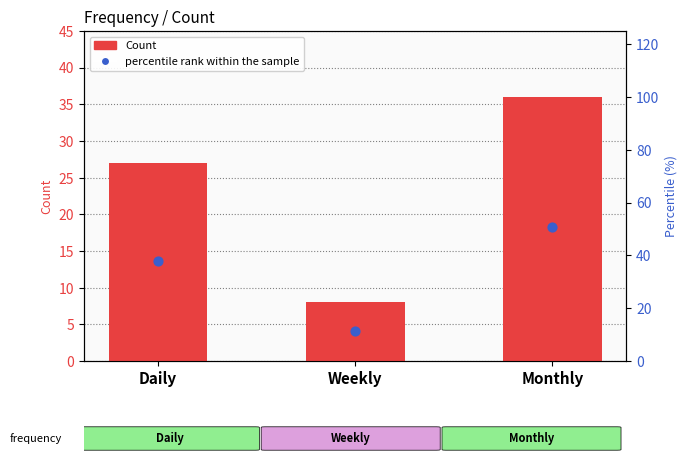

Which series has the largest Y range (max minus min)?

percentile rank within the sample